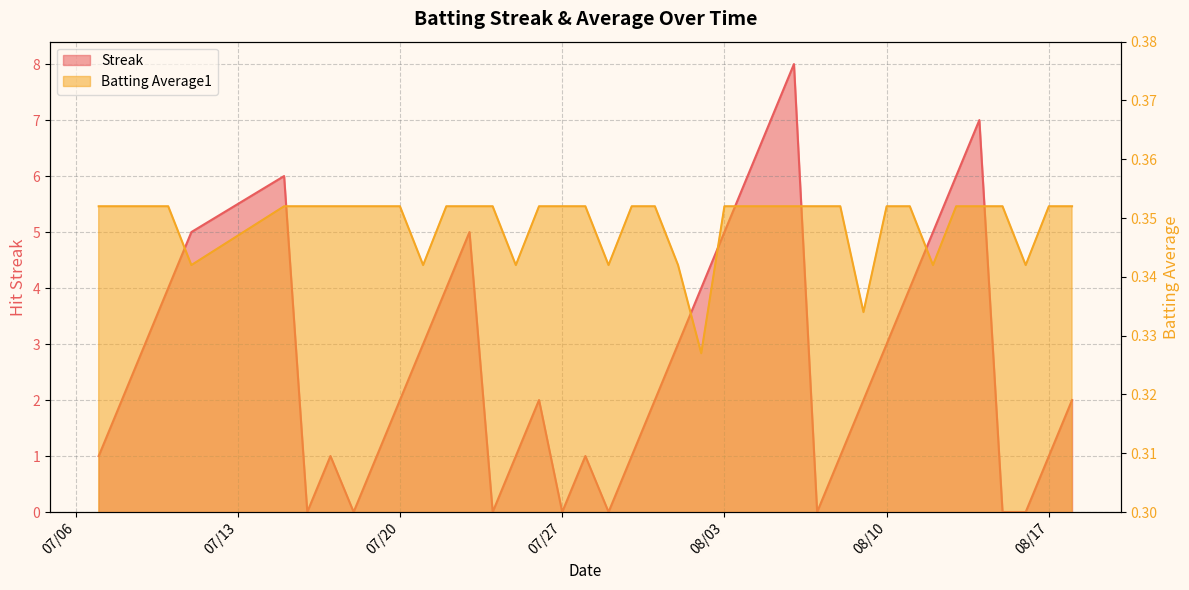

Which label corresponds to the smallest value in the chart?

2010-07-16